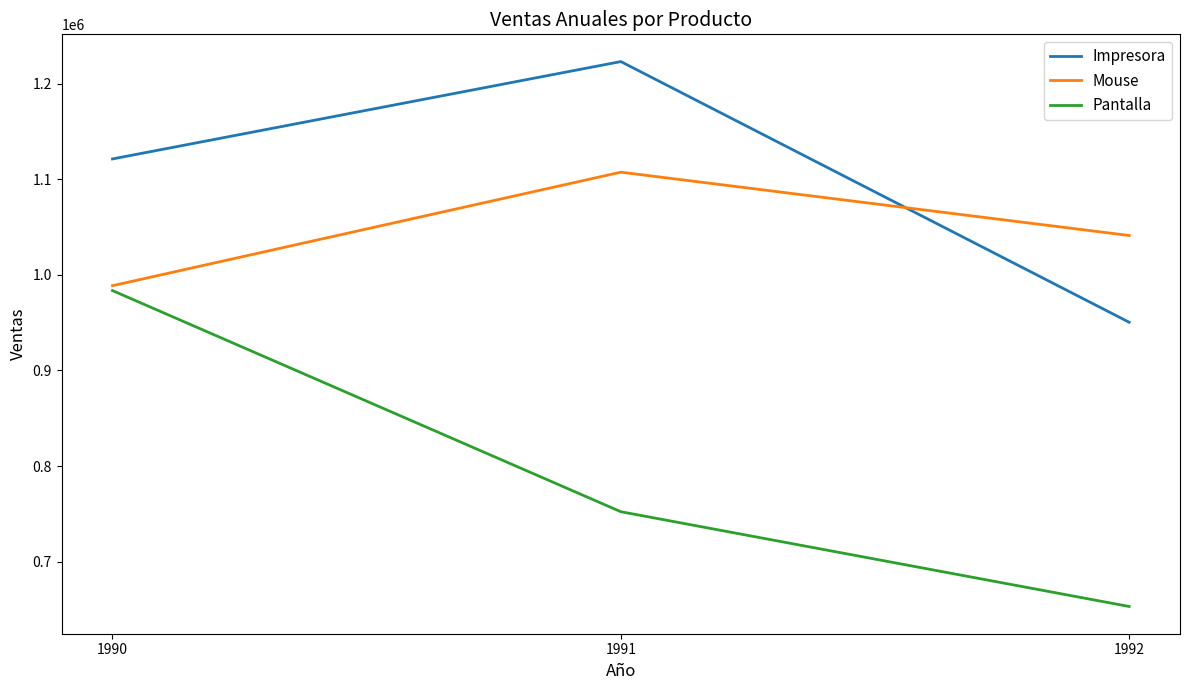

Which series has the largest total across all categories?

Impresora